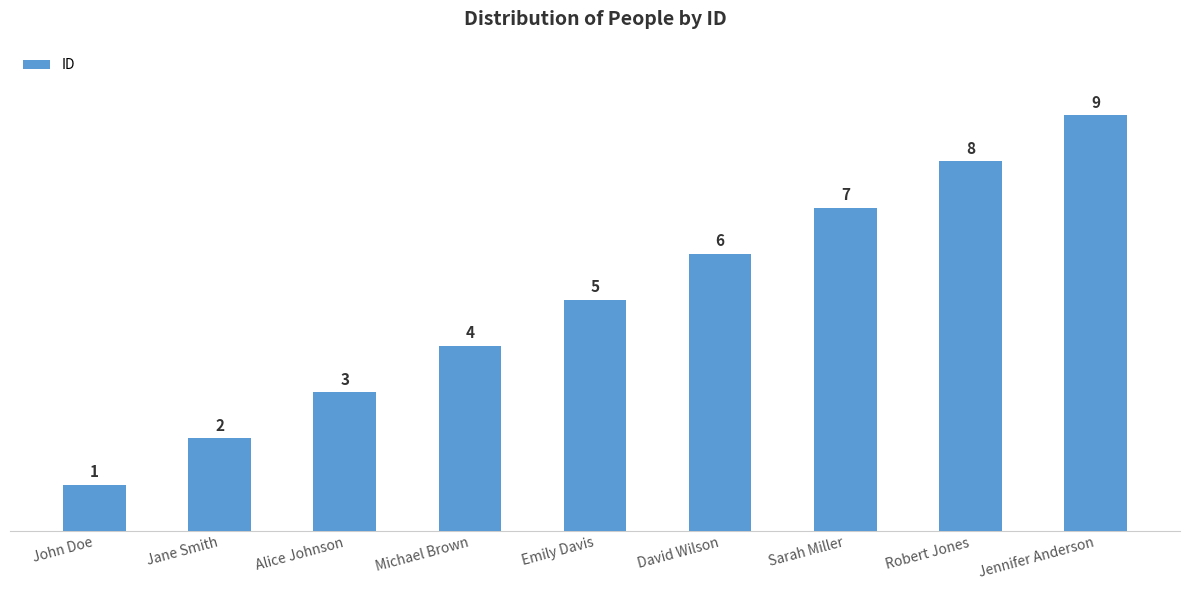

True or false: the data shows 2 at David Wilson.

False